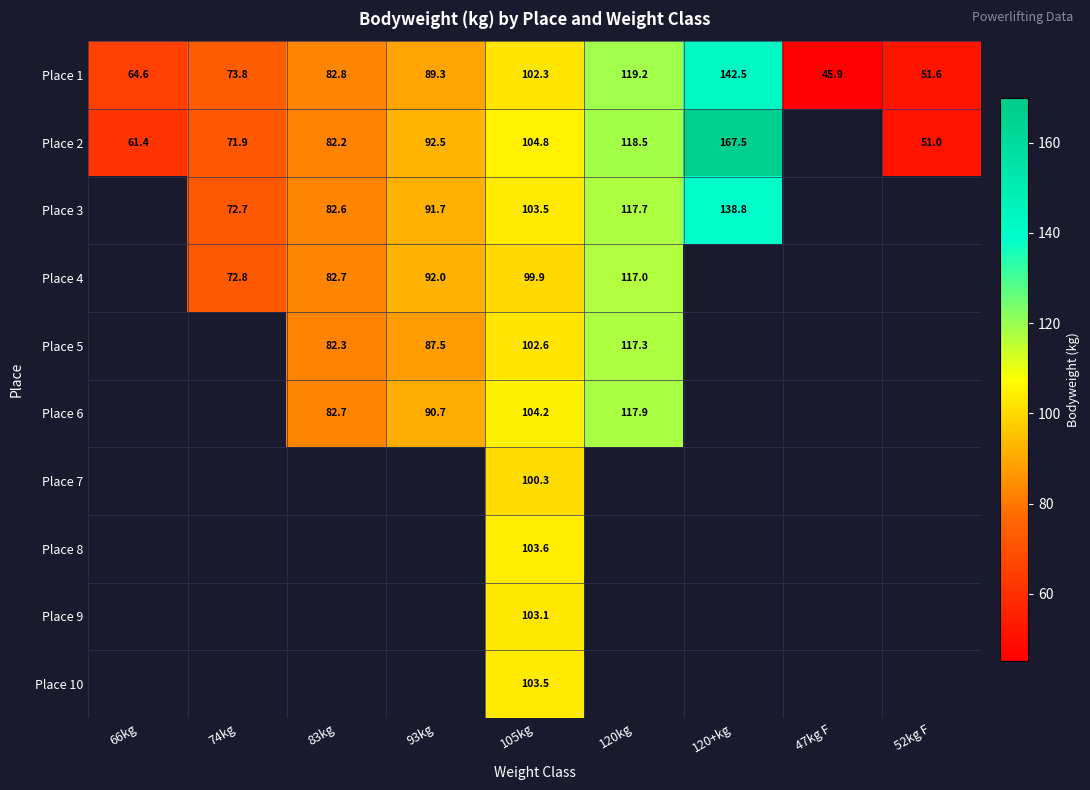

What value does the Place 1 series have at 93kg?

89.3